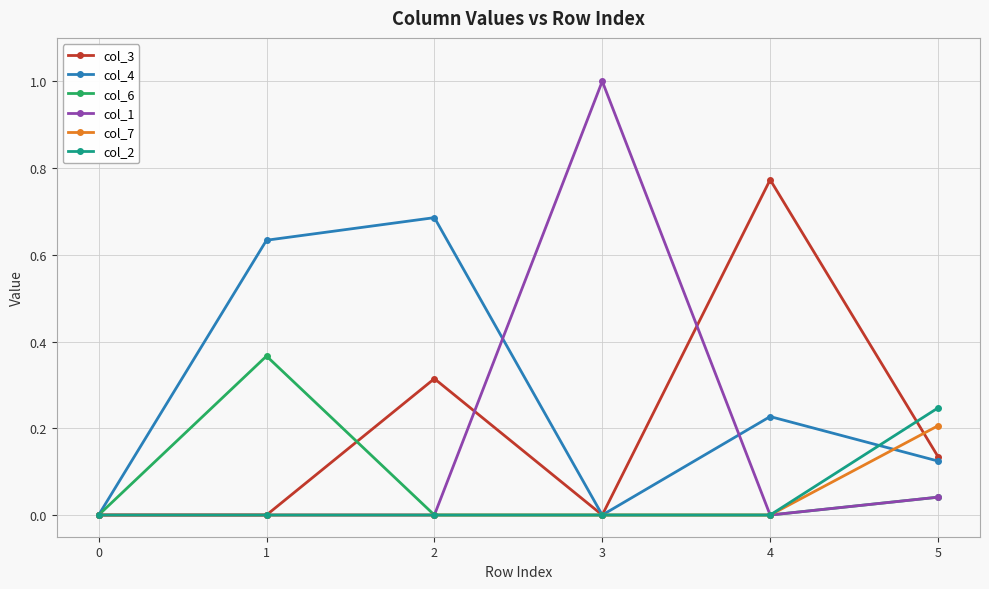

Which series has the largest total across all categories?

col_4